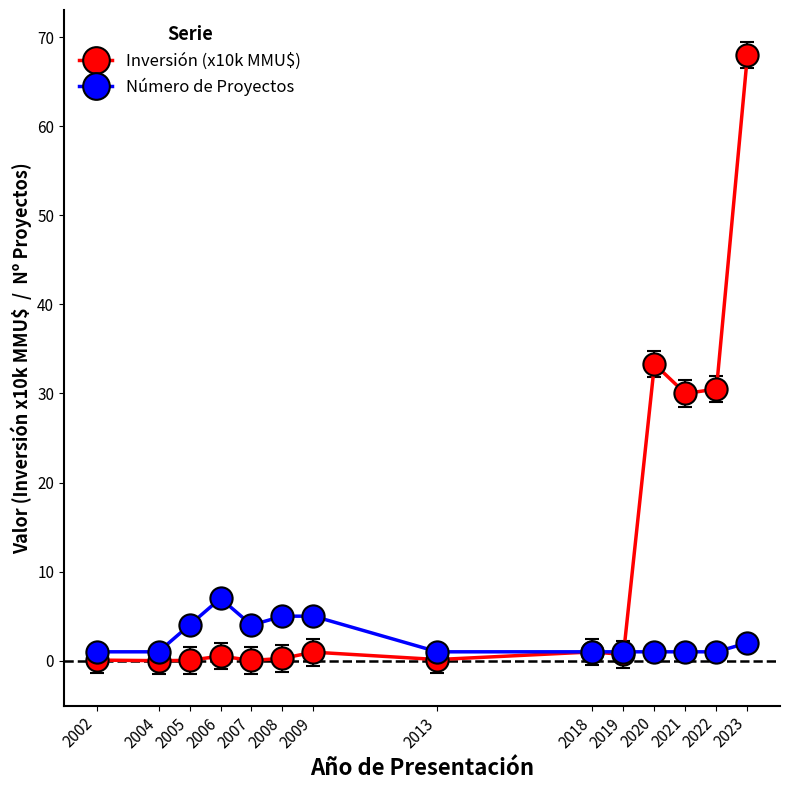

Which series has the largest range (max minus min)?

Inversión (x10k MMU$)